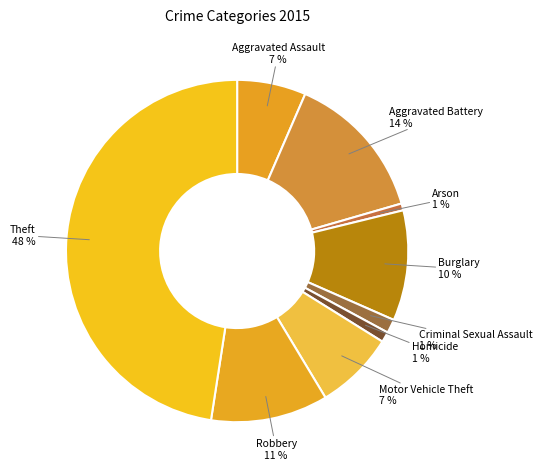

Which slice is the largest?

Theft